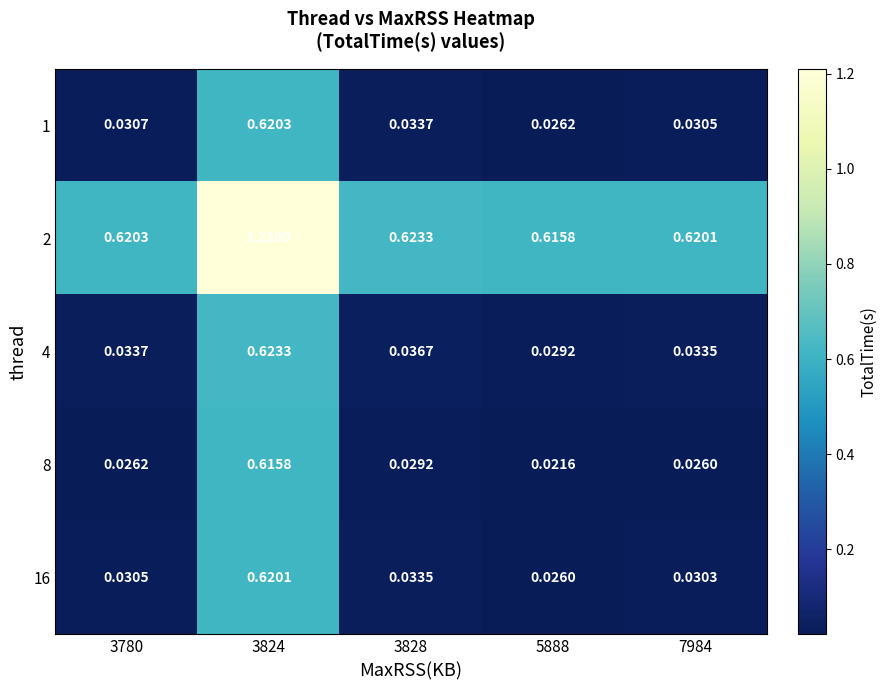

At which category is the sum across all series the highest?

3824